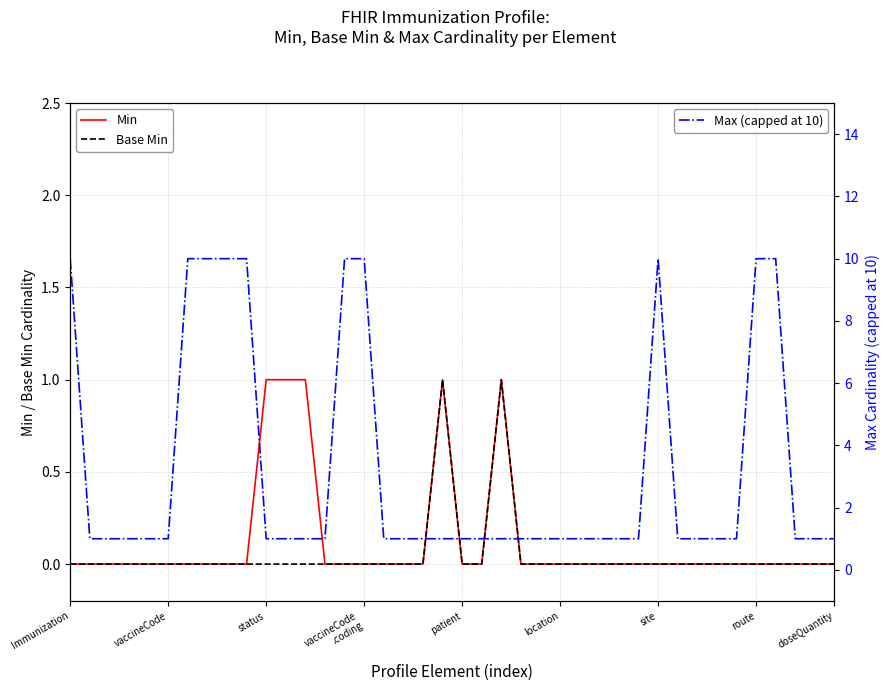

True or false: Min and Max (capped at 10) cross at least once.

False